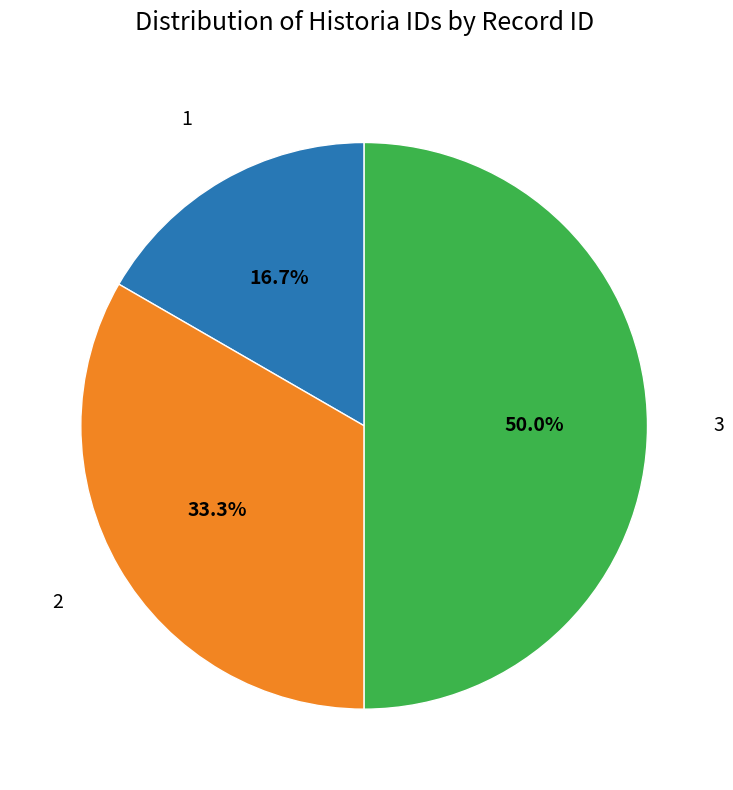

How many segments does this pie chart have?

3